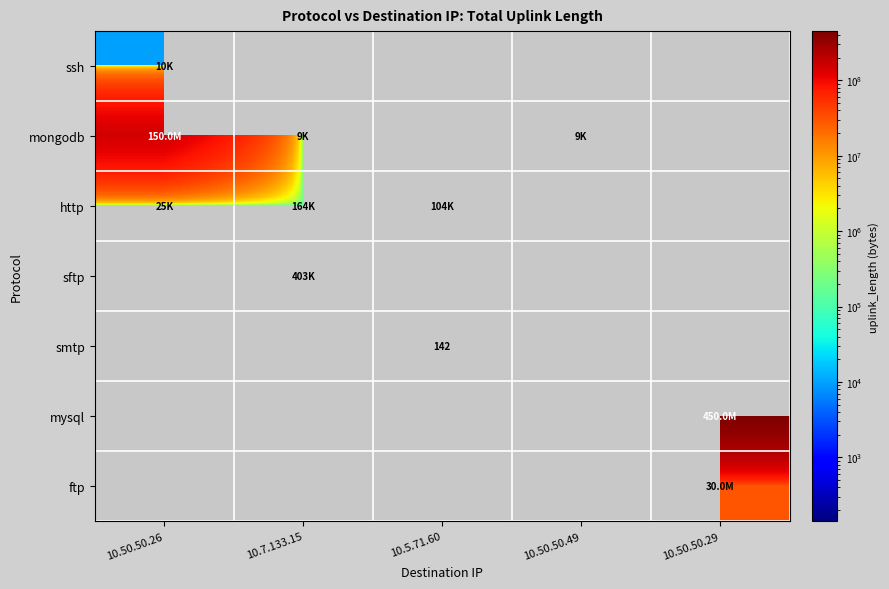

At how many categories does at least one series exceed 336623606?

1